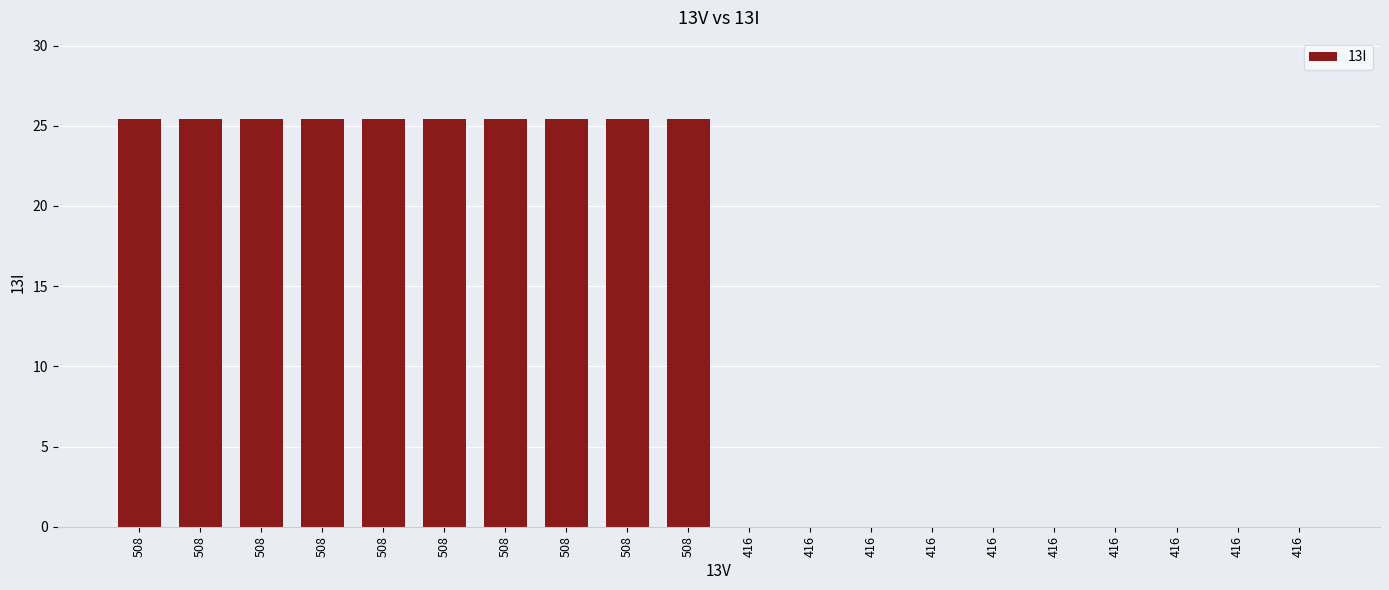

Rank the categories by value from lowest to highest.

416, 416, 416, 416, 416, 416, 416, 416, 416, 416, 508, 508, 508, 508, 508, 508, 508, 508, 508, 508